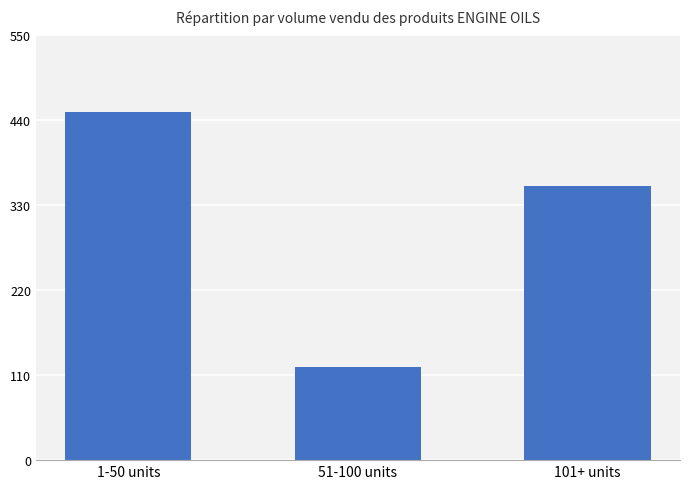

At which category does the chart reach its minimum across all series?

51-100 units